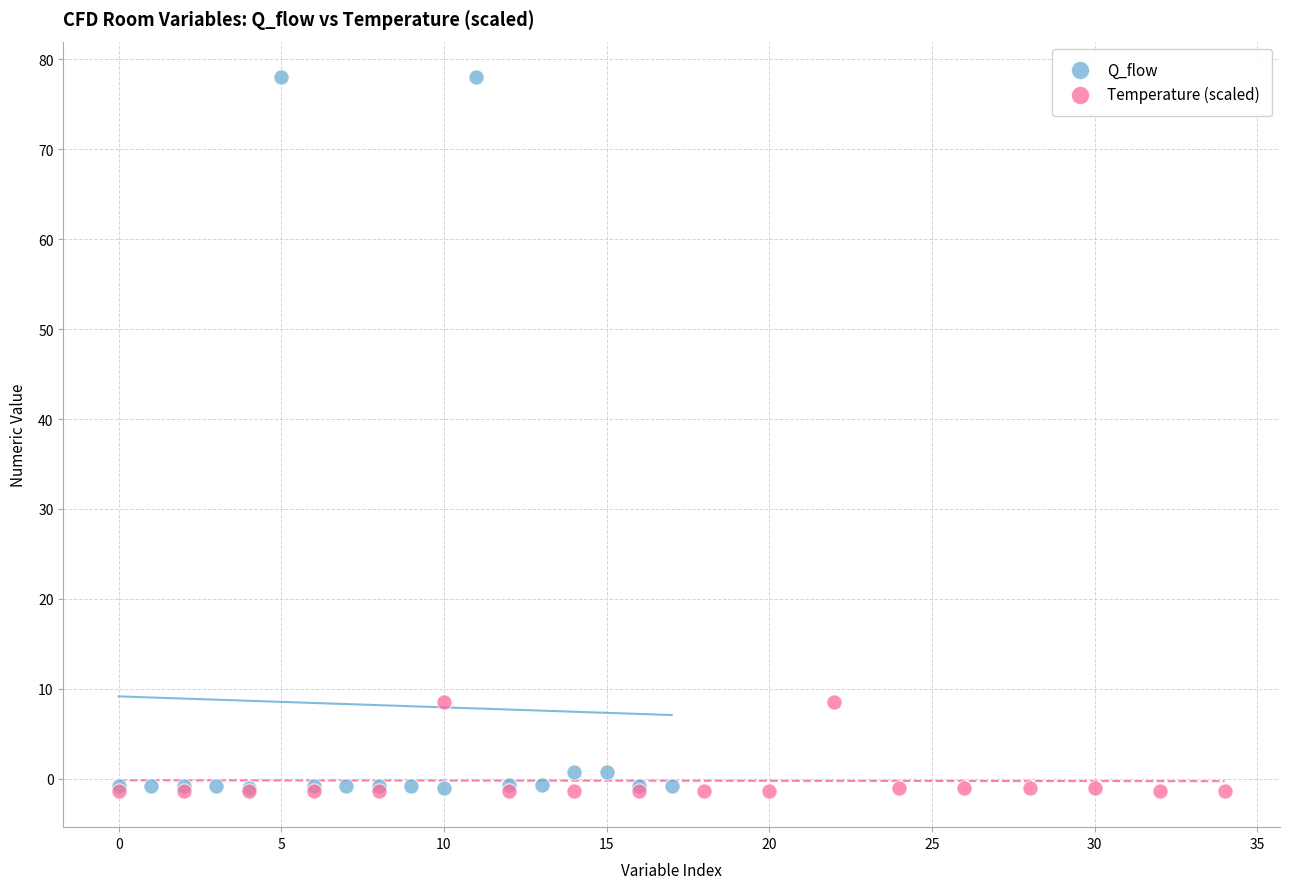

Which series reaches the maximum Y coordinate?

Q_flow